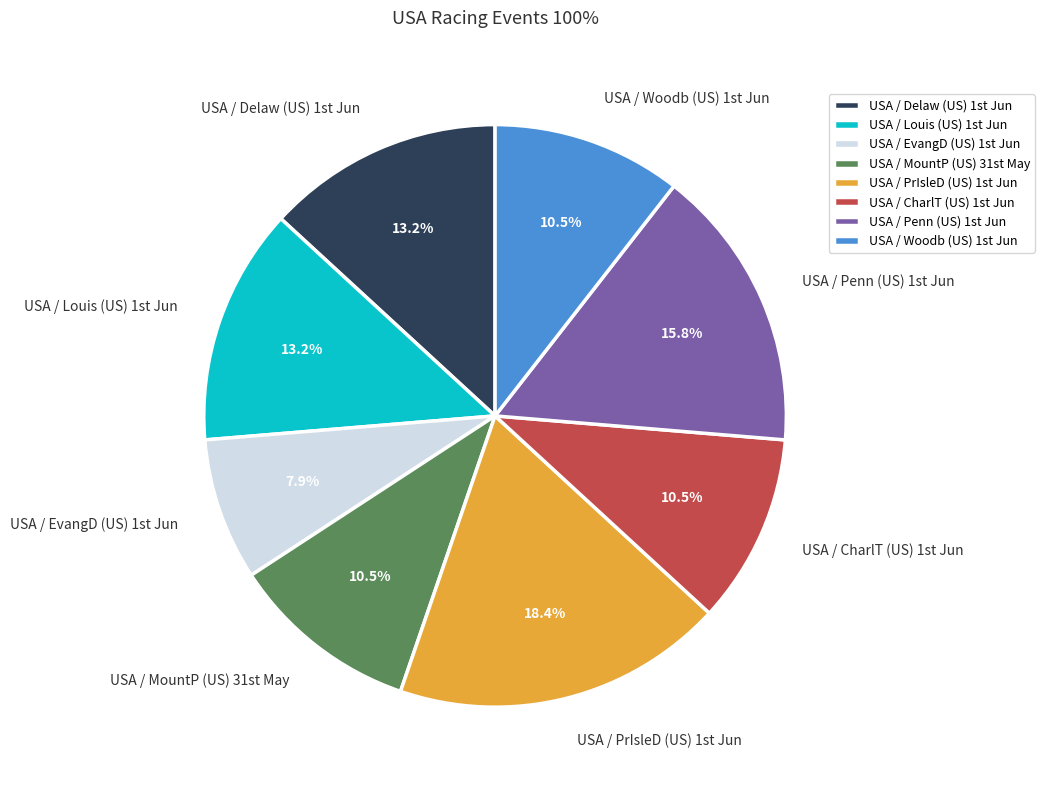

Which category has the biggest portion of the pie?

USA / PrIsleD (US) 1st Jun